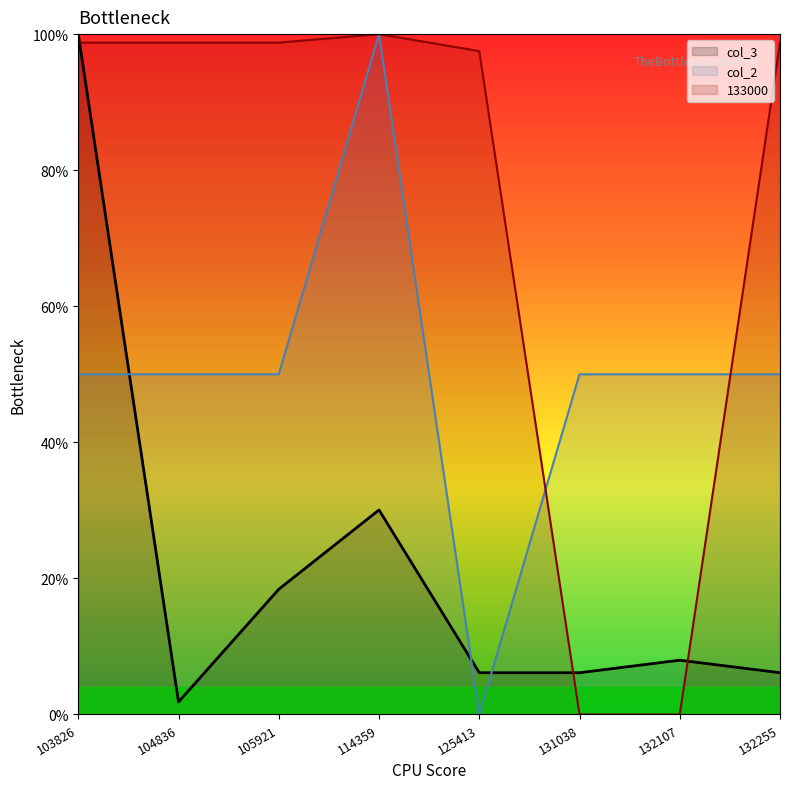

True or false: col_3 has more than 0 interior local peaks.

True